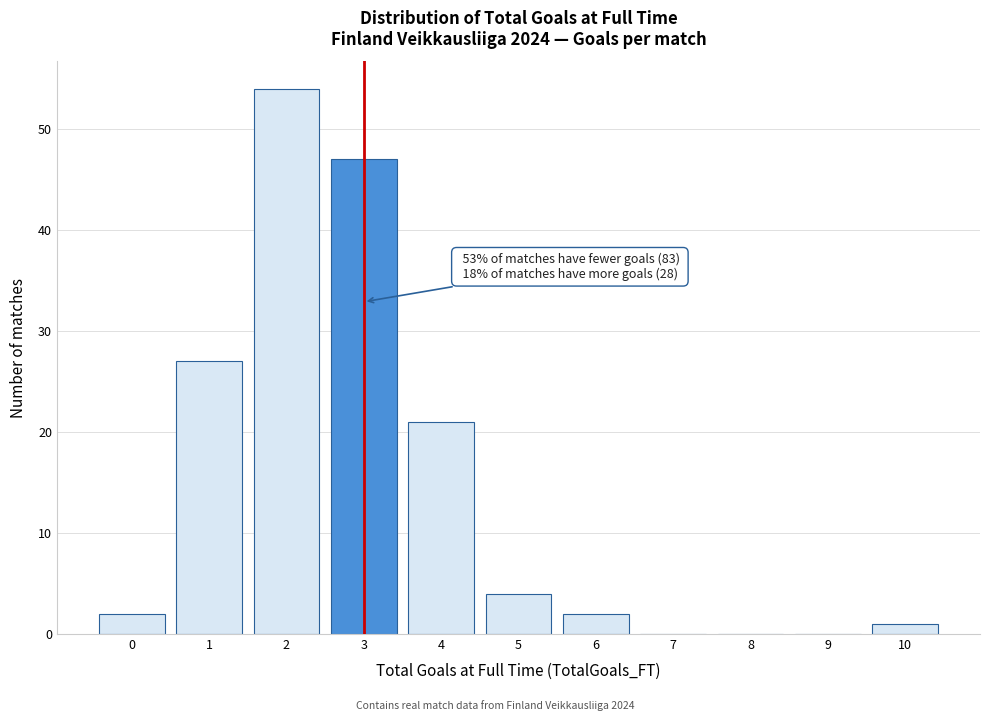

Which range on the x-axis has the tallest bar?

1.5 to 2.5